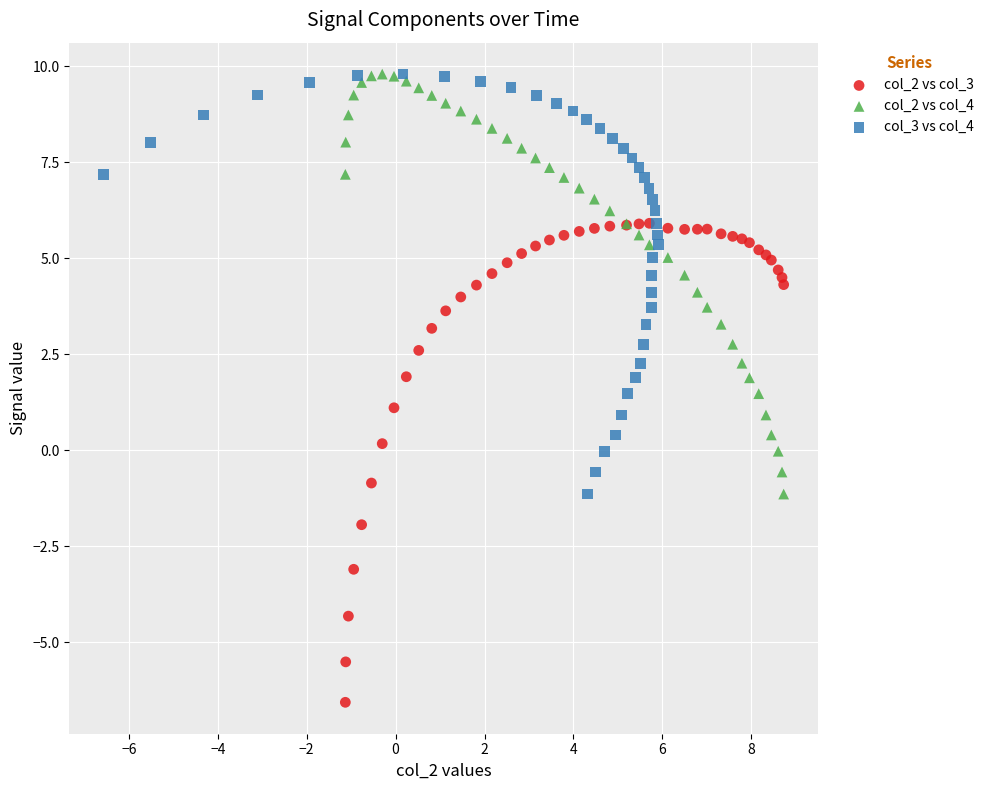

Which series contains the lowest Y value?

col_2 vs col_3